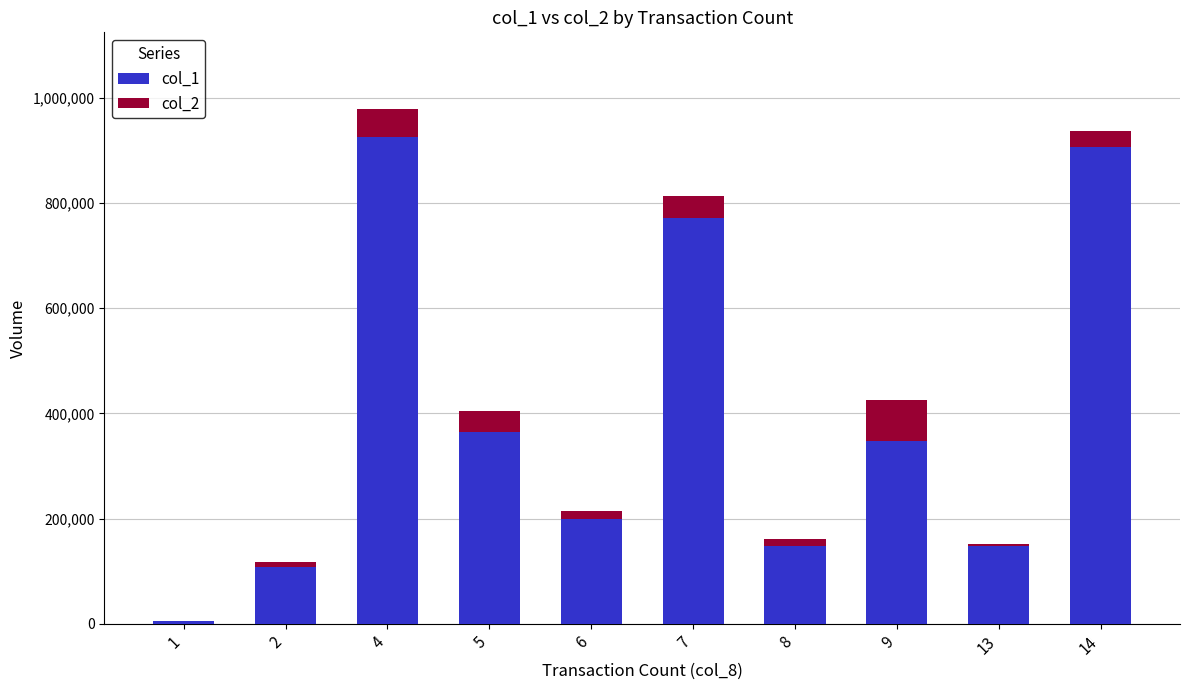

What is the value of the col_2 bar at the 1st from the left?

300